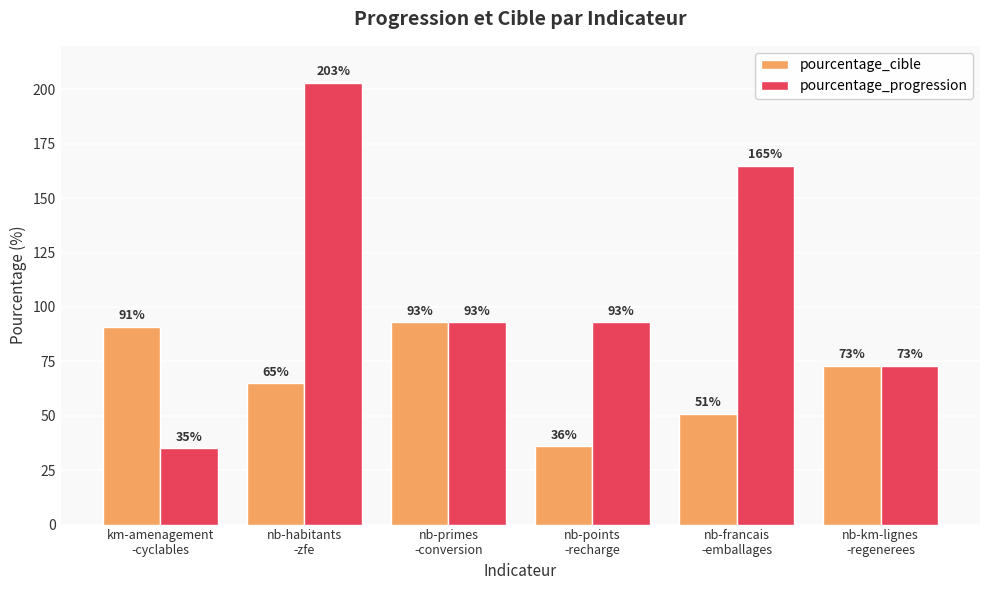

Reading left to right, transcribe all the data shown in this chart.

pourcentage_cible: km-amenagement
-cyclables=91	nb-habitants
-zfe=65	nb-primes
-conversion=93	nb-points
-recharge=36	nb-francais
-emballages=51	nb-km-lignes
-regenerees=73
pourcentage_progression: km-amenagement
-cyclables=35	nb-habitants
-zfe=203	nb-primes
-conversion=93	nb-points
-recharge=93	nb-francais
-emballages=165	nb-km-lignes
-regenerees=73